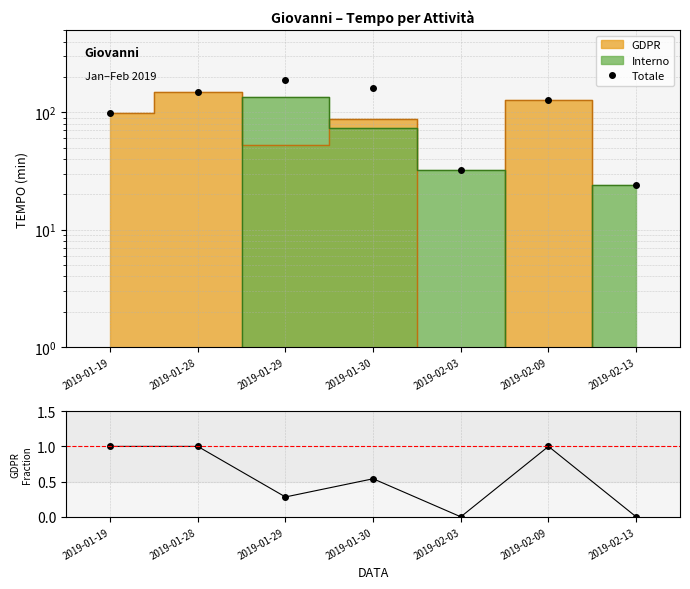

True or false: GDPR / Totale and Totale intersect in this chart.

False